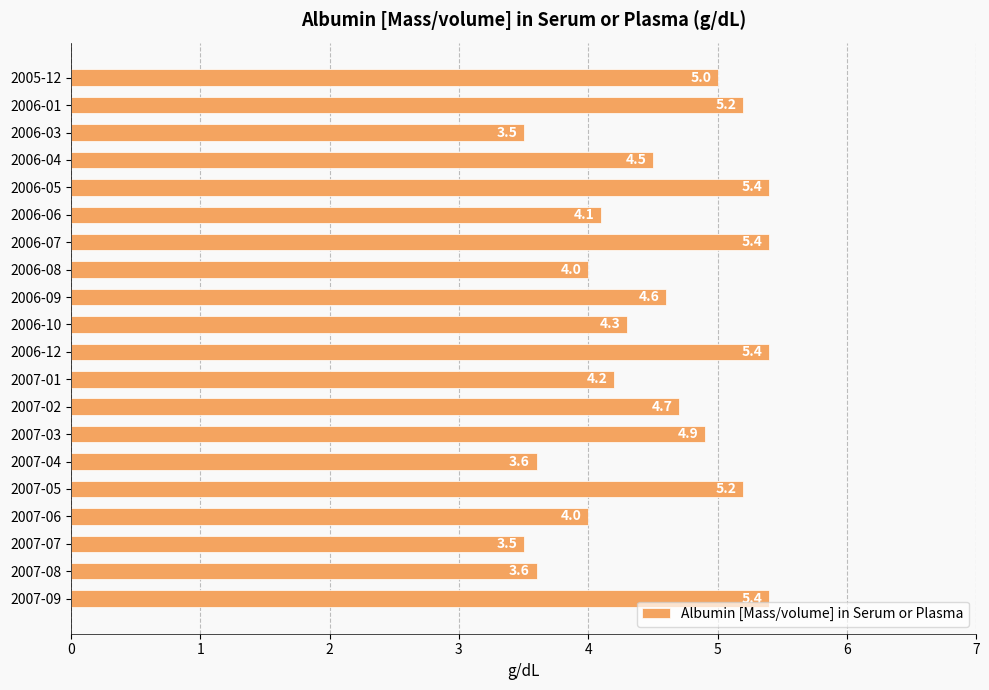

What is the minimum value shown in the chart?

3.5